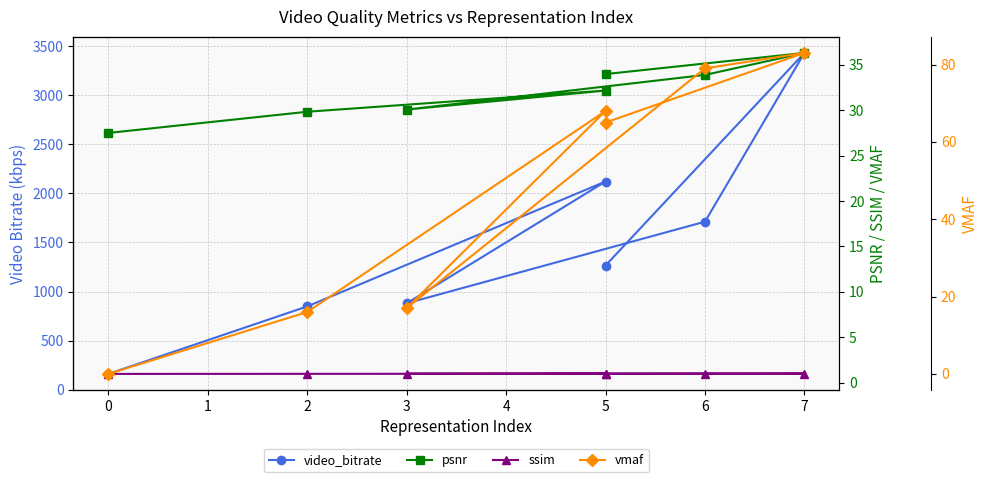

List the series in order of their peak value, highest first.

video_bitrate, vmaf, psnr, ssim